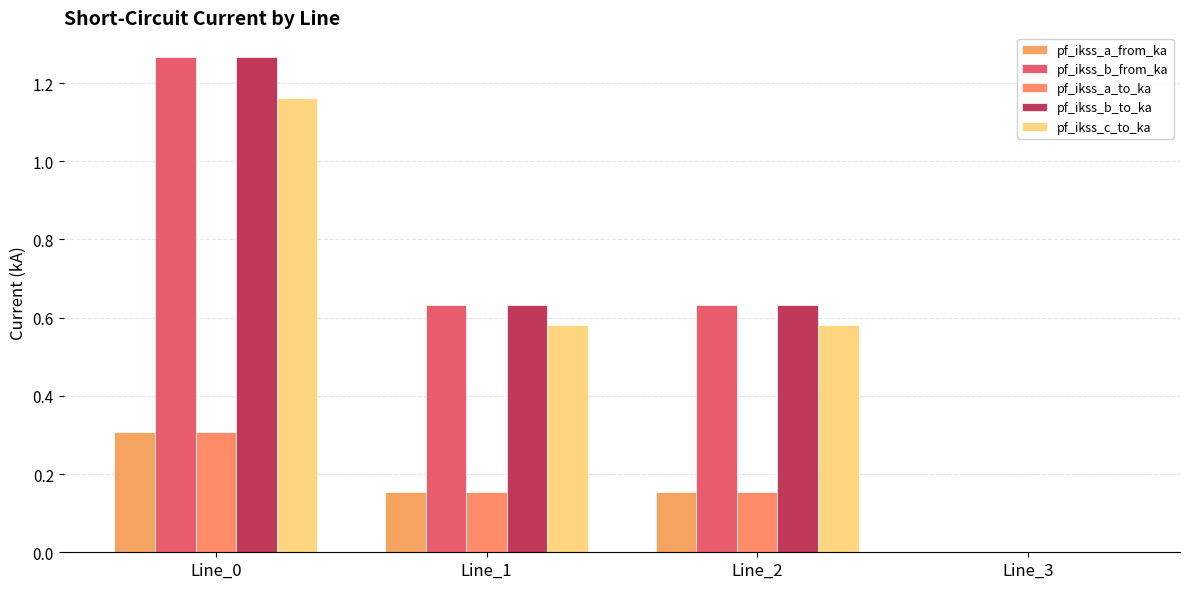

Is it true that pf_ikss_b_from_ka equals 0.6 at Line_2?

True